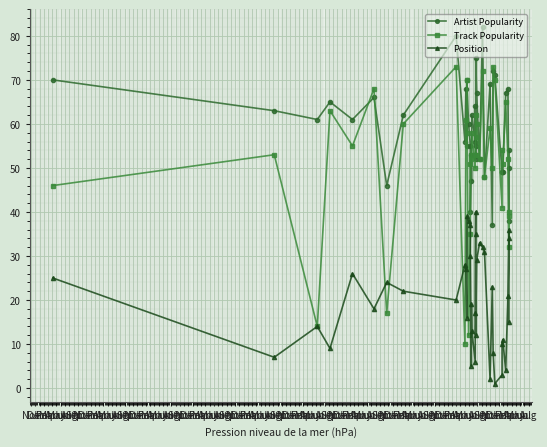

Reading right to left, what are all the values shown in this chart?

Artist Popularity: 50	54	38	68	67	49	49	49	71	72	37	69	48	82	52	67	75	52	55	64	56	62	47	53	40	55	60	70	55	68	56	80	62	46	66	61	65	61	63	70
Track Popularity: 40	39	32	52	65	51	54	41	70	73	50	59	48	72	52	60	62	57	53	53	50	58	53	52	51	35	12	70	58	61	10	73	60	17	68	55	63	14	53	46
Position: 15	36	34	21	4	11	10	3	1	8	23	2	31	32	33	29	12	40	35	17	6	13	19	5	30	37	38	39	16	27	28	20	22	24	18	26	9	14	7	25